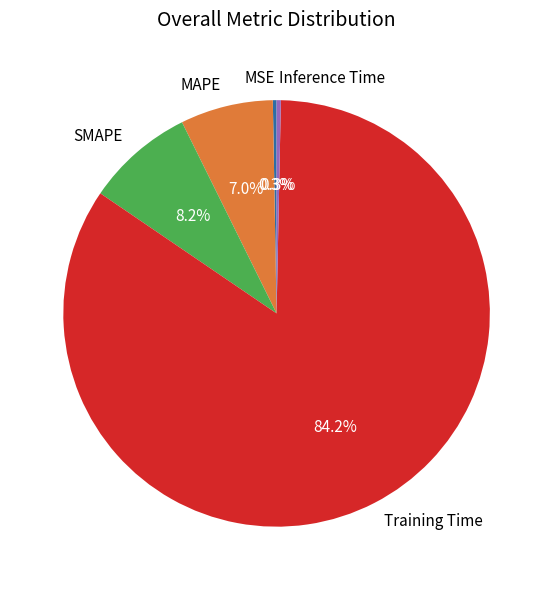

Is the sum of Training Time and Inference Time greater than half?

Yes